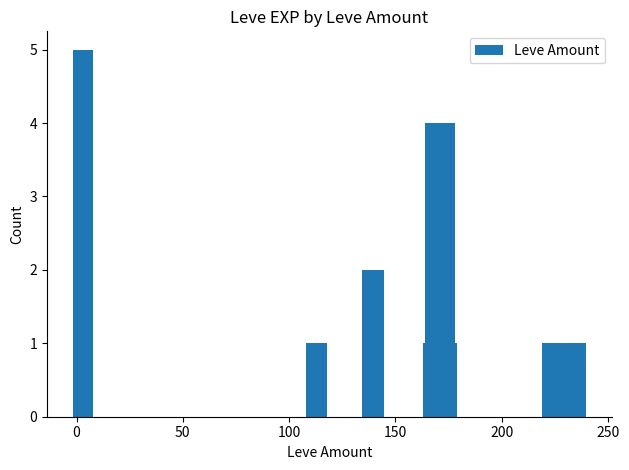

What is the difference between the second highest and minimum values?

3